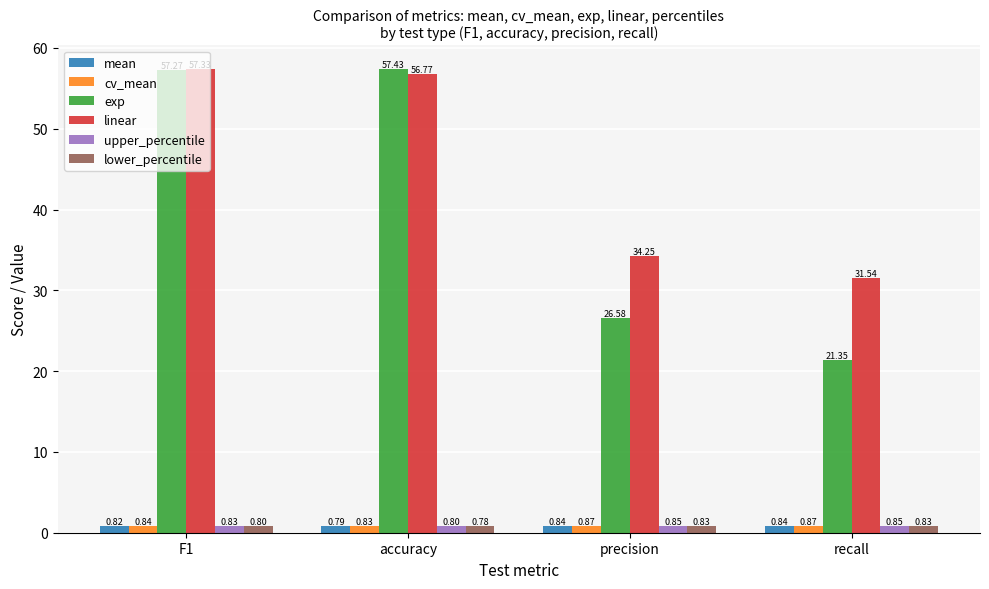

What position from the right is precision?

2